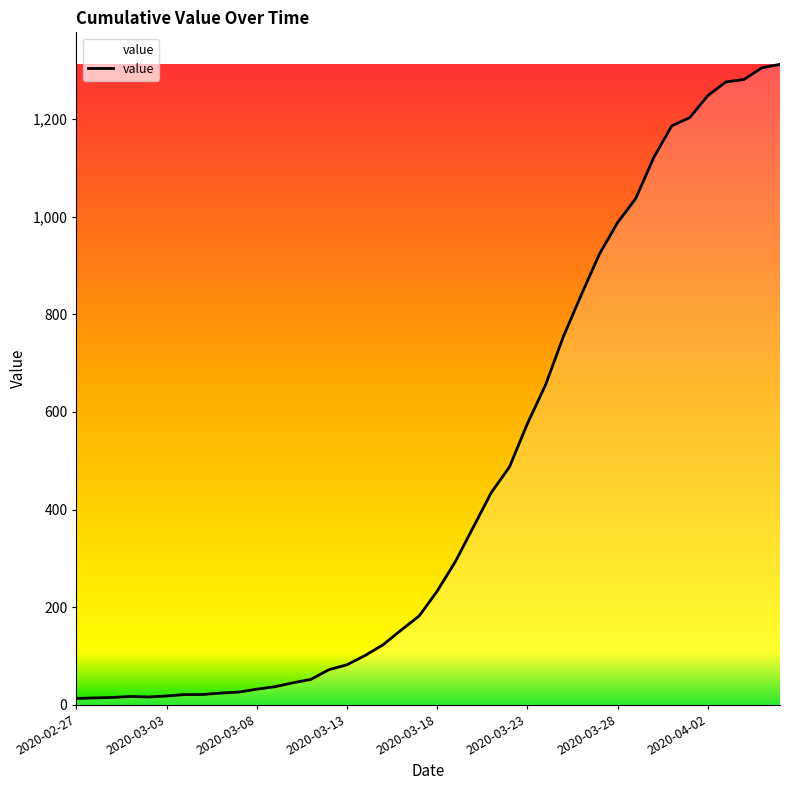

How many lines are shown in the chart?

1